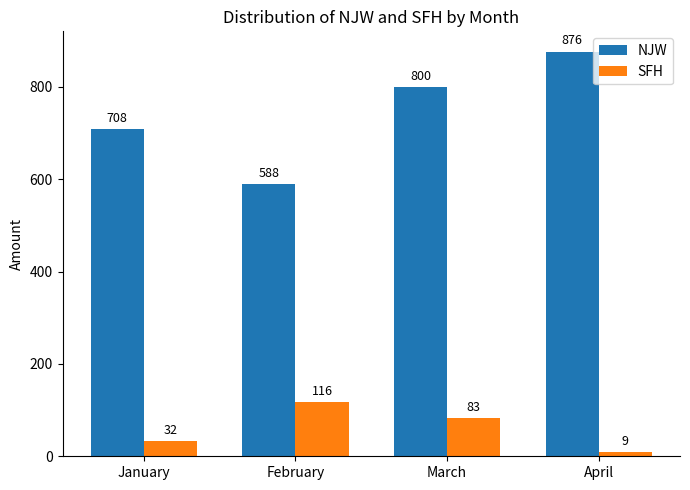

Which series changed the most between January and February?

NJW